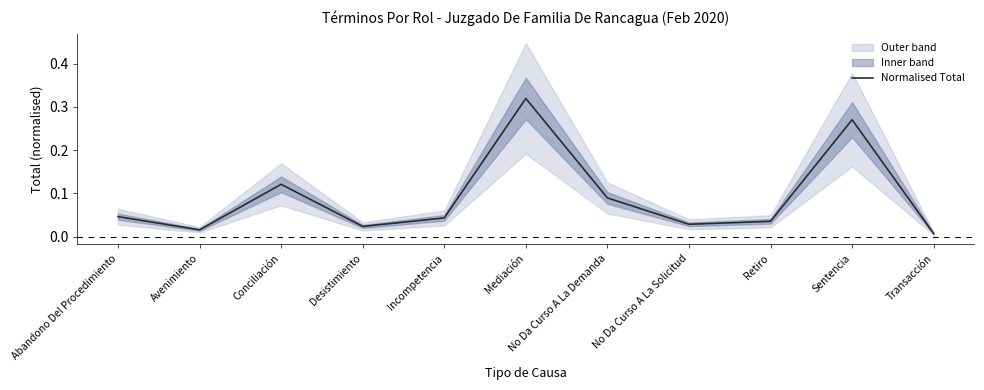

At which category does the chart reach its peak across all series?

Mediación